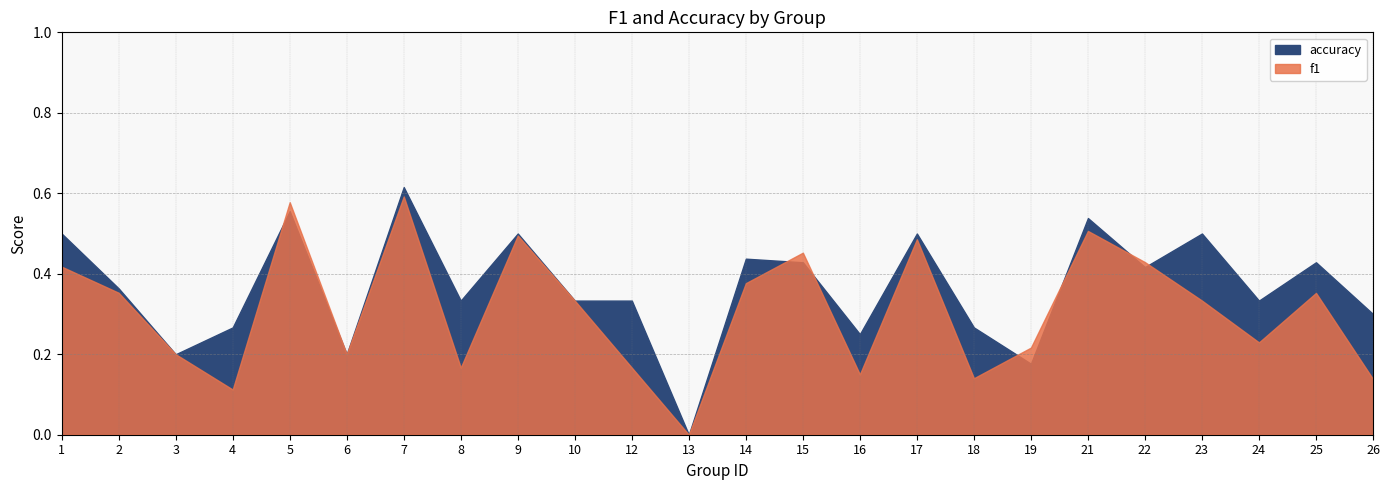

True or false: accuracy and f1 intersect in this chart.

True